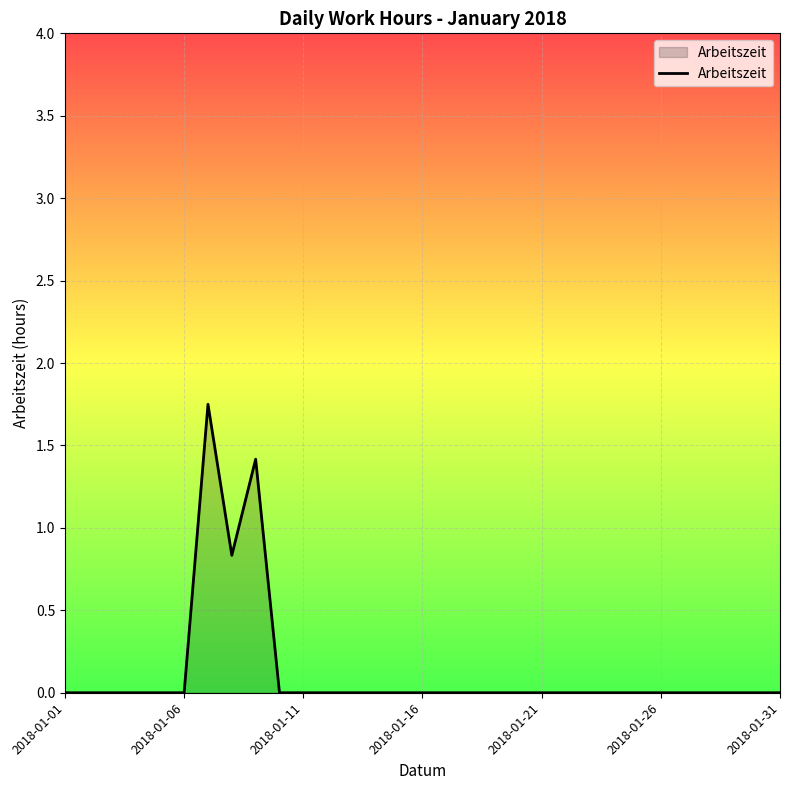

The chart shows a value of -0.7 at 2018-01-16. True or false?

False